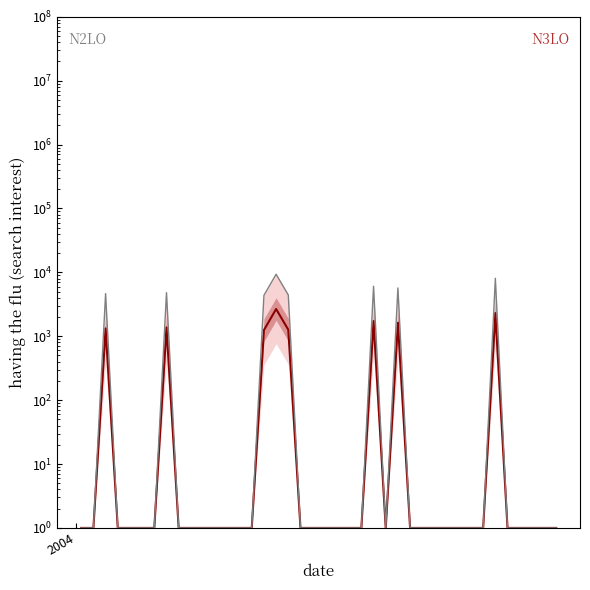

True or false: upper envelope and having the flu cross at least once.

False